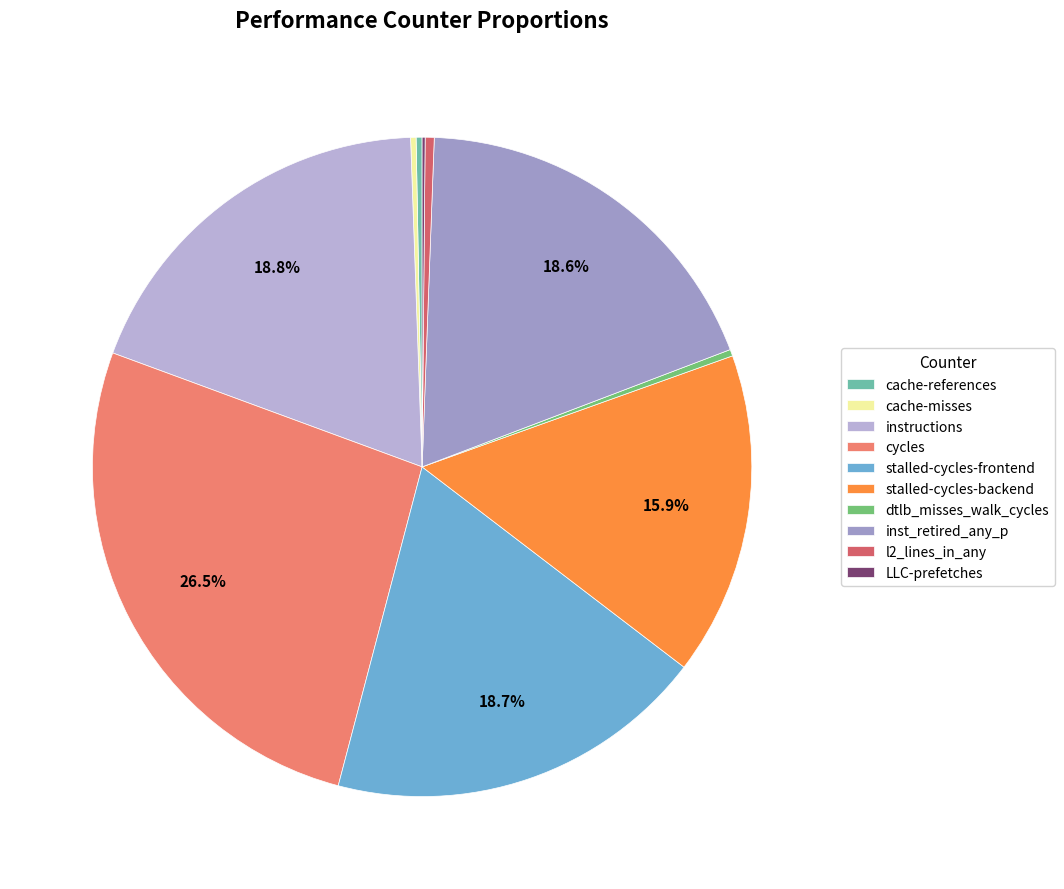

Count the number of slices in the pie.

10